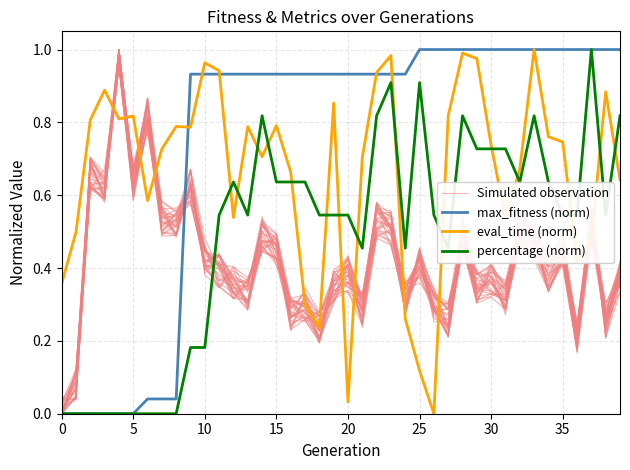

What is the average value of the Simulated observation series?

0.4